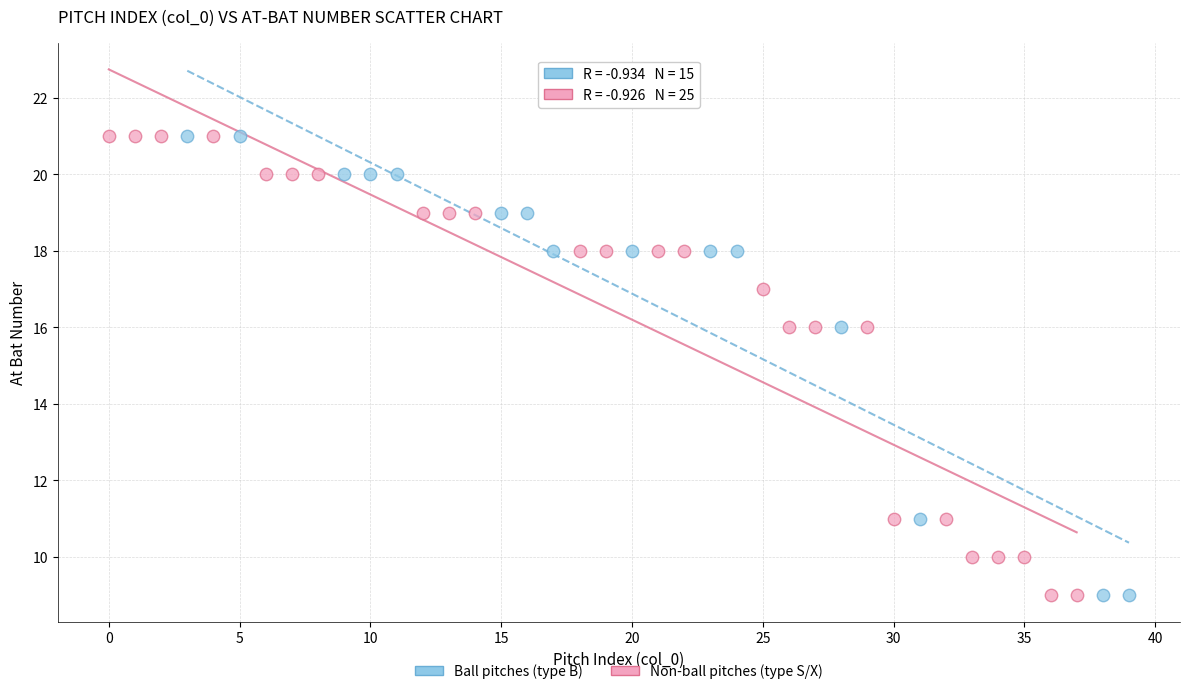

What are all the series names shown in the legend?

Ball pitches (type B), Non-ball pitches (type S/X)